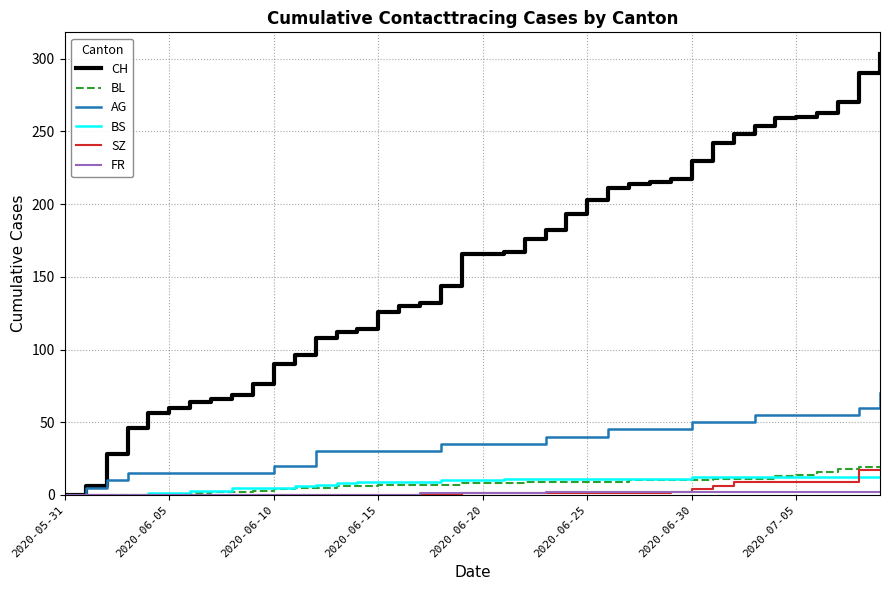

Which series has the largest range (max minus min)?

CH